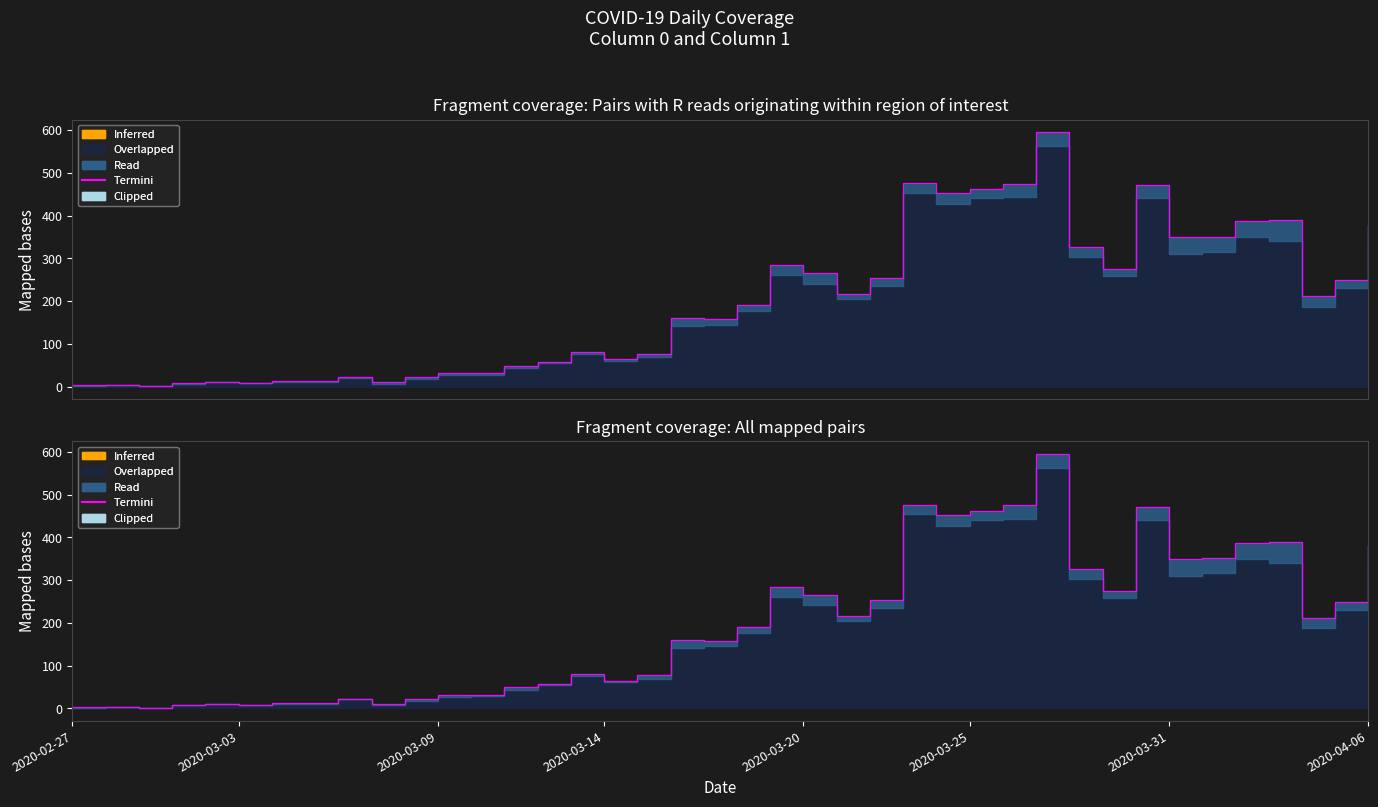

What is the value of the 3rd point from the left?

1